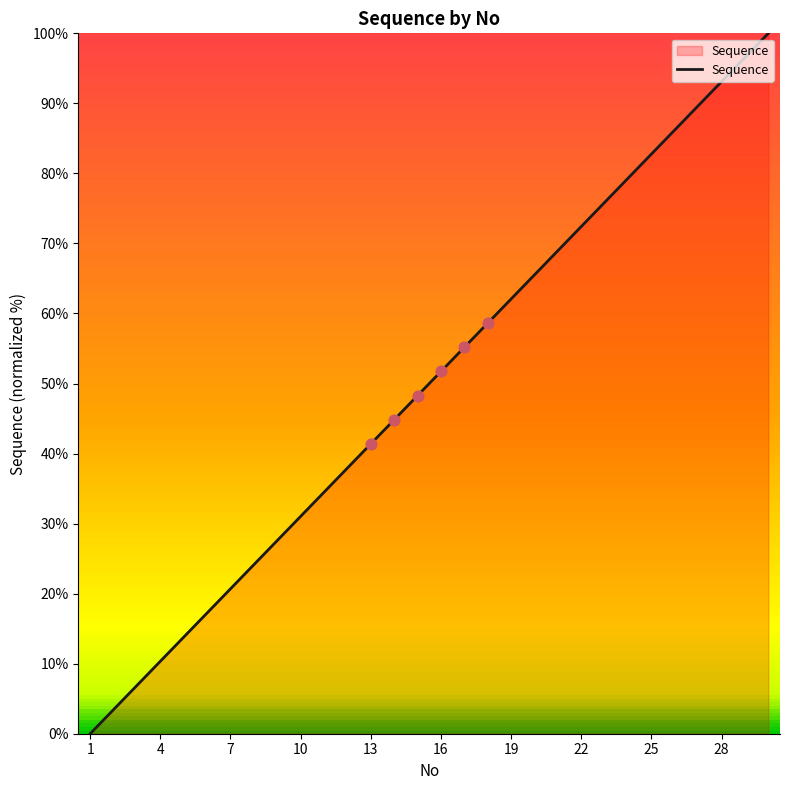

What is the maximum value shown in the chart?

100.0